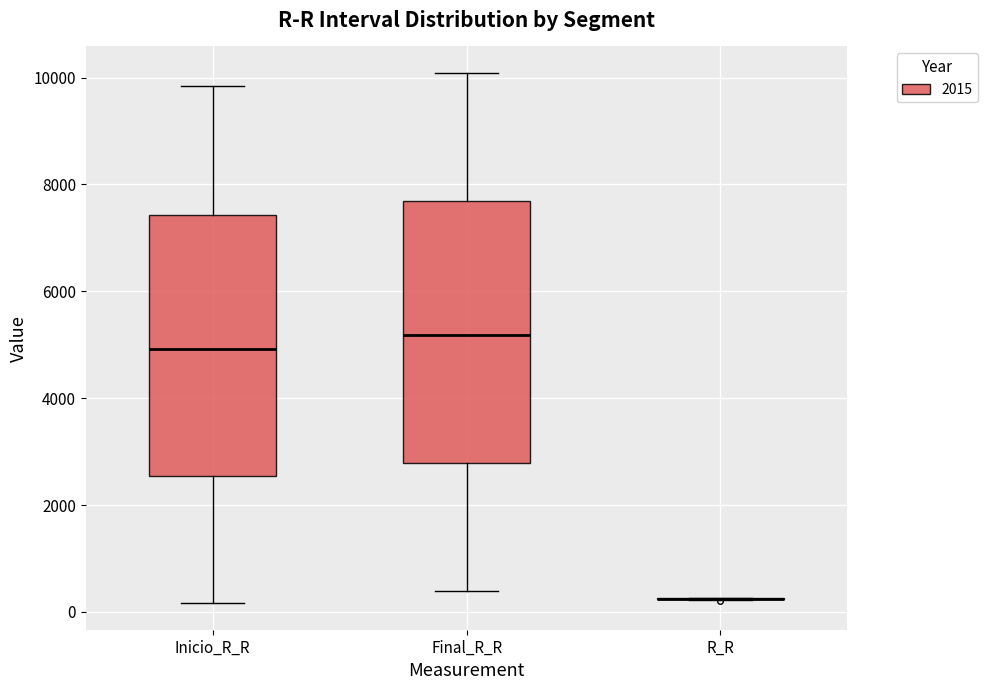

Reading left to right, transcribe this box plot: for each box, give where its median line is, the range the box spans, and where its two whiskers end, as read against the y-axis. The values are not printed on the chart, so give them approximately, as read against the axis.

Inicio_R_R: median 5000, box 2600 to 7400, whiskers 200 to 9800
Final_R_R: median 5200, box 2800 to 7600, whiskers 400 to 10000
R_R: box collapsed to a line at 200, whiskers 200 to 200